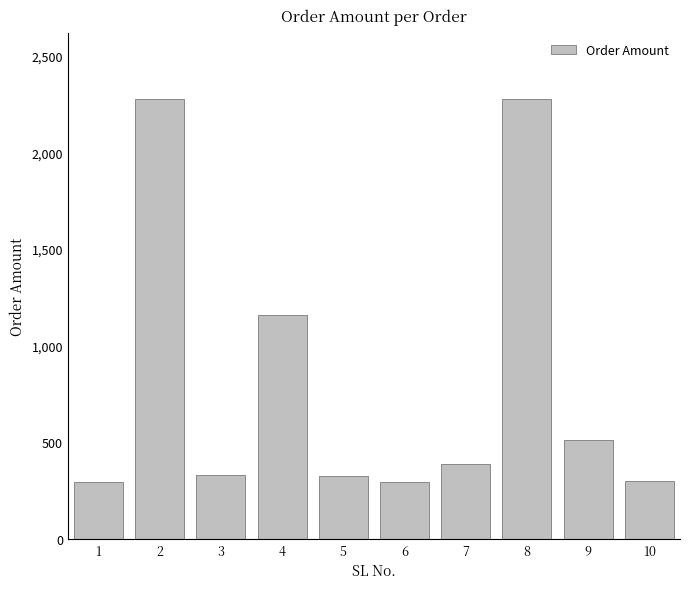

Where is the data nearest to the value 1286?

4